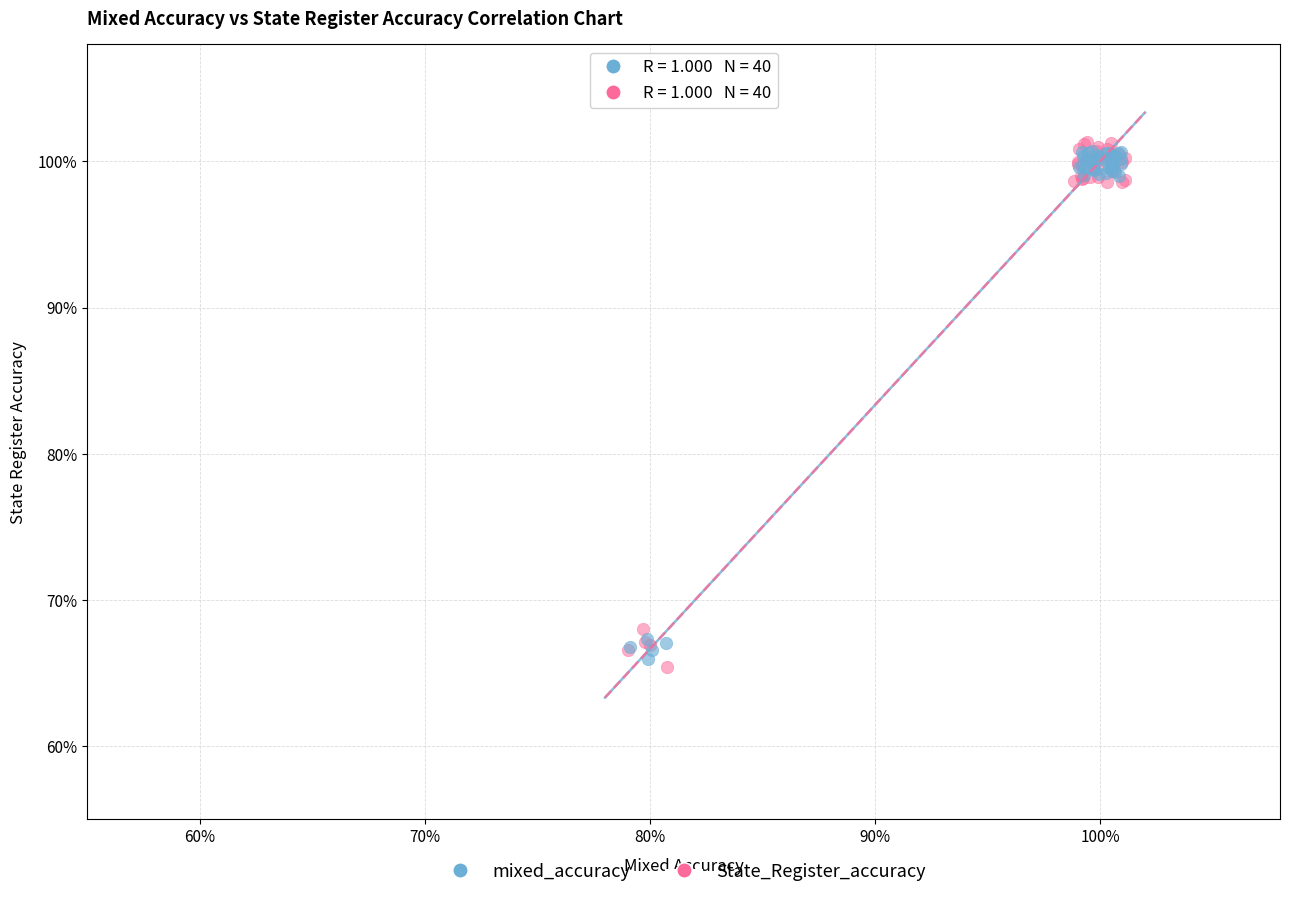

What are all the series names shown in the legend?

mixed_accuracy, State_Register_accuracy